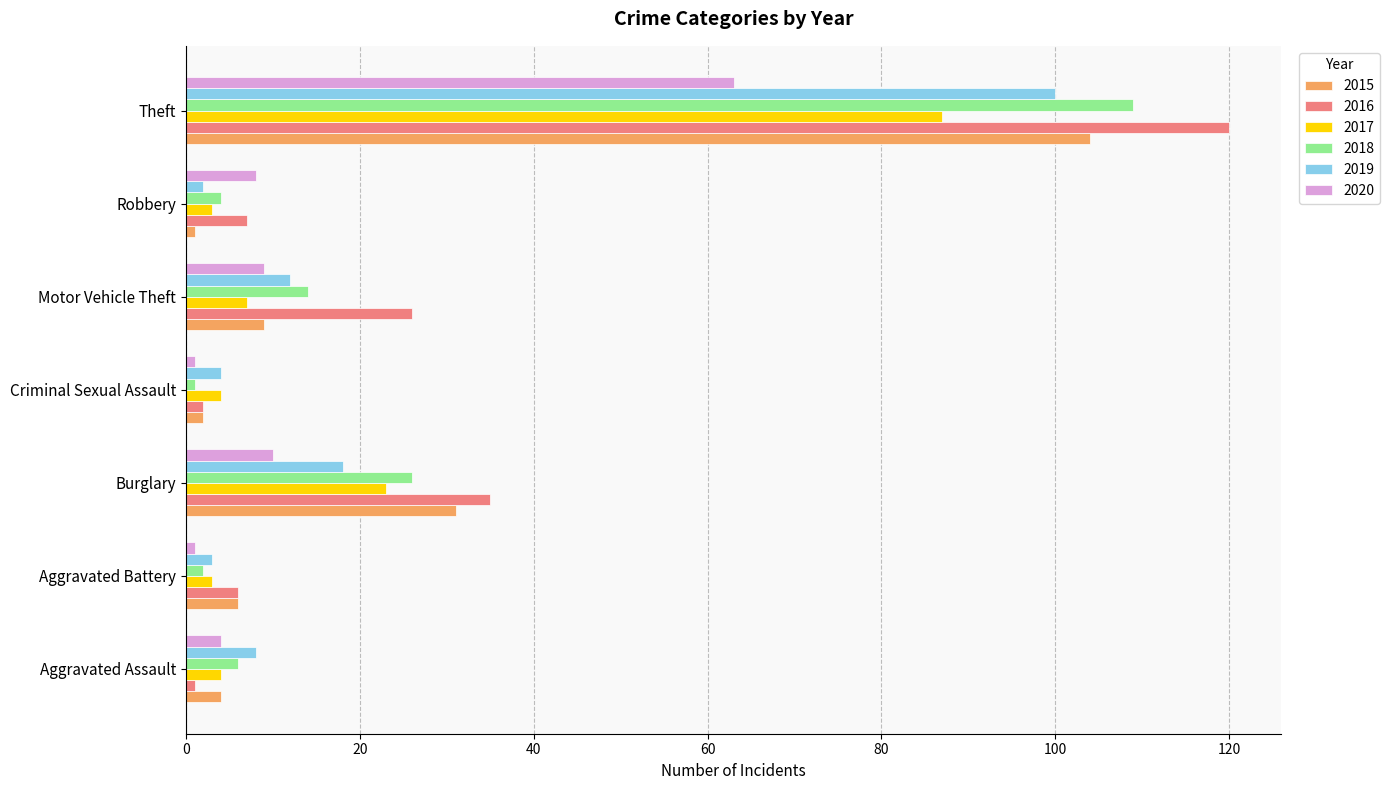

What is the spread (max minus min) of values at Burglary?

25